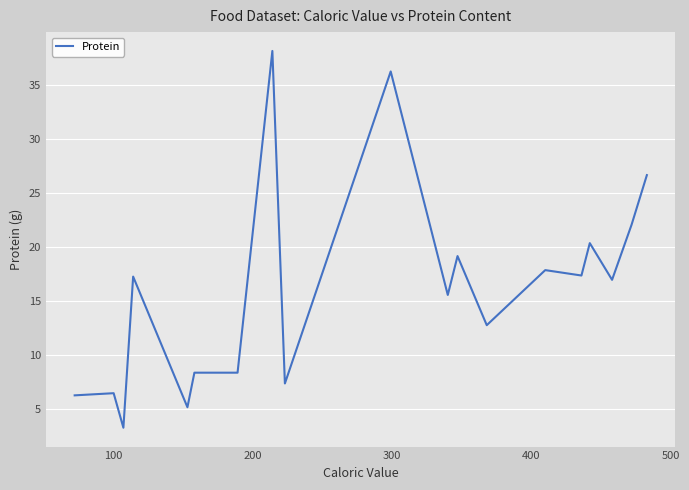

What is the smallest value displayed?

3.3